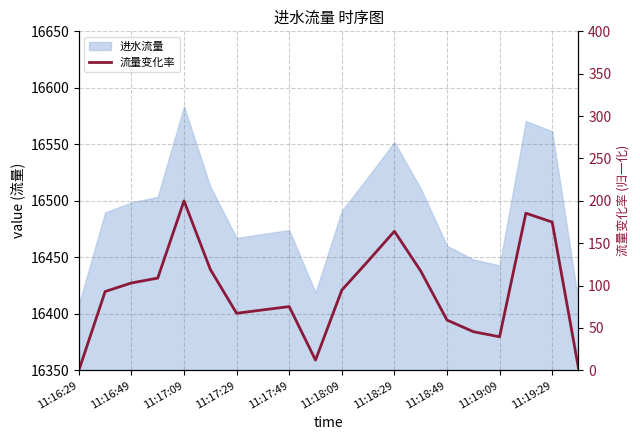

What is the difference between the maximum and minimum values?

200.0